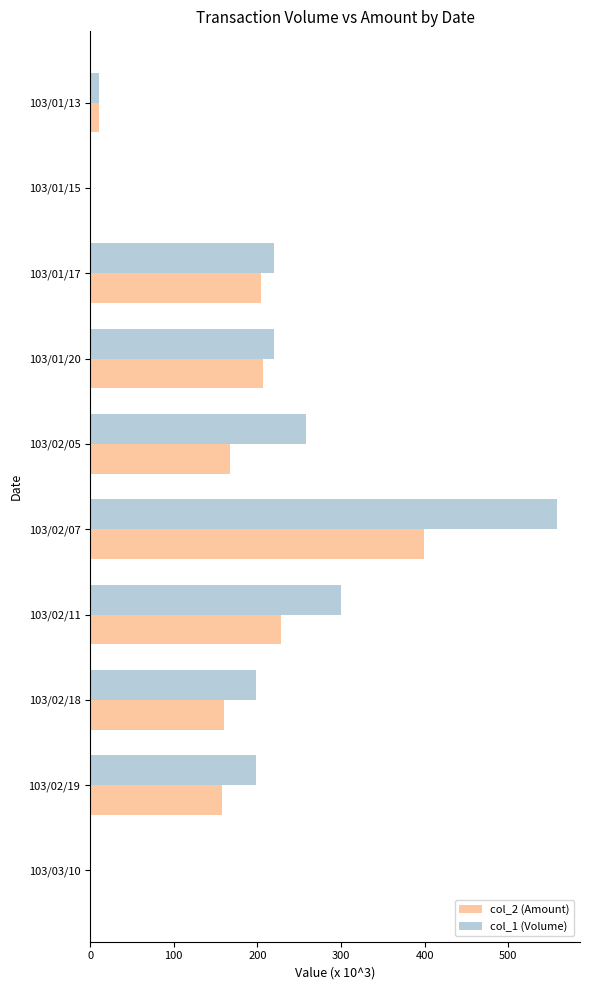

What is the sum of all col_2 (Amount) values?

1535.7